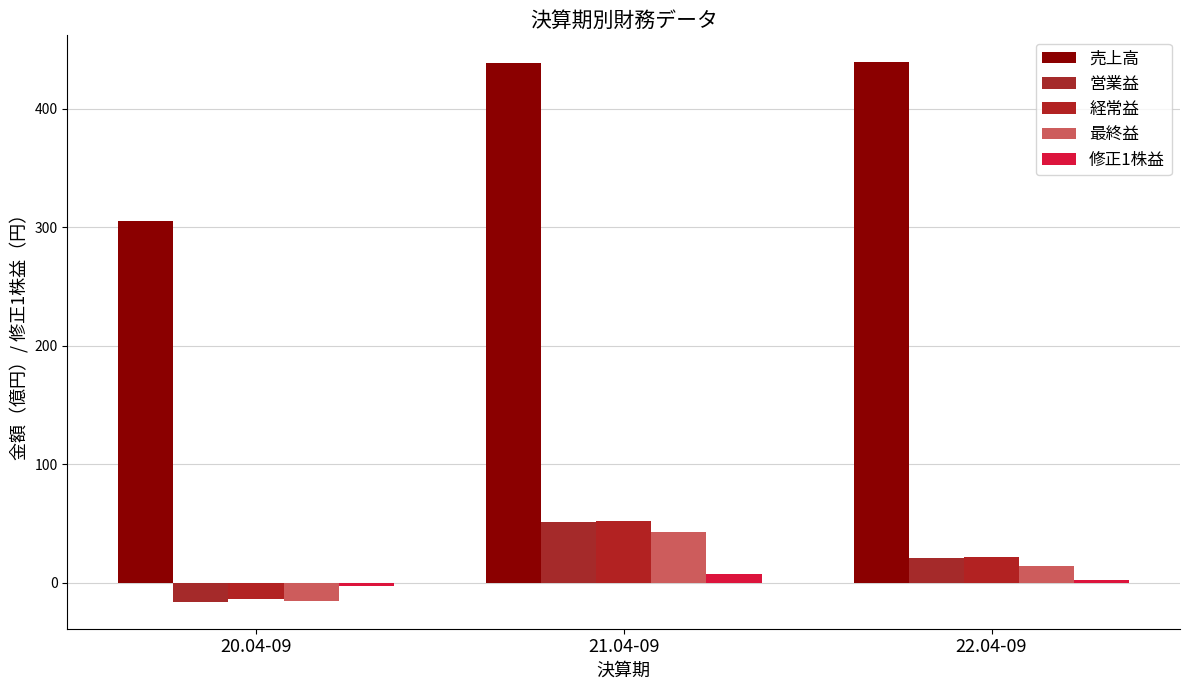

What is the difference between the highest and lowest values at 22.04-09?

436.4